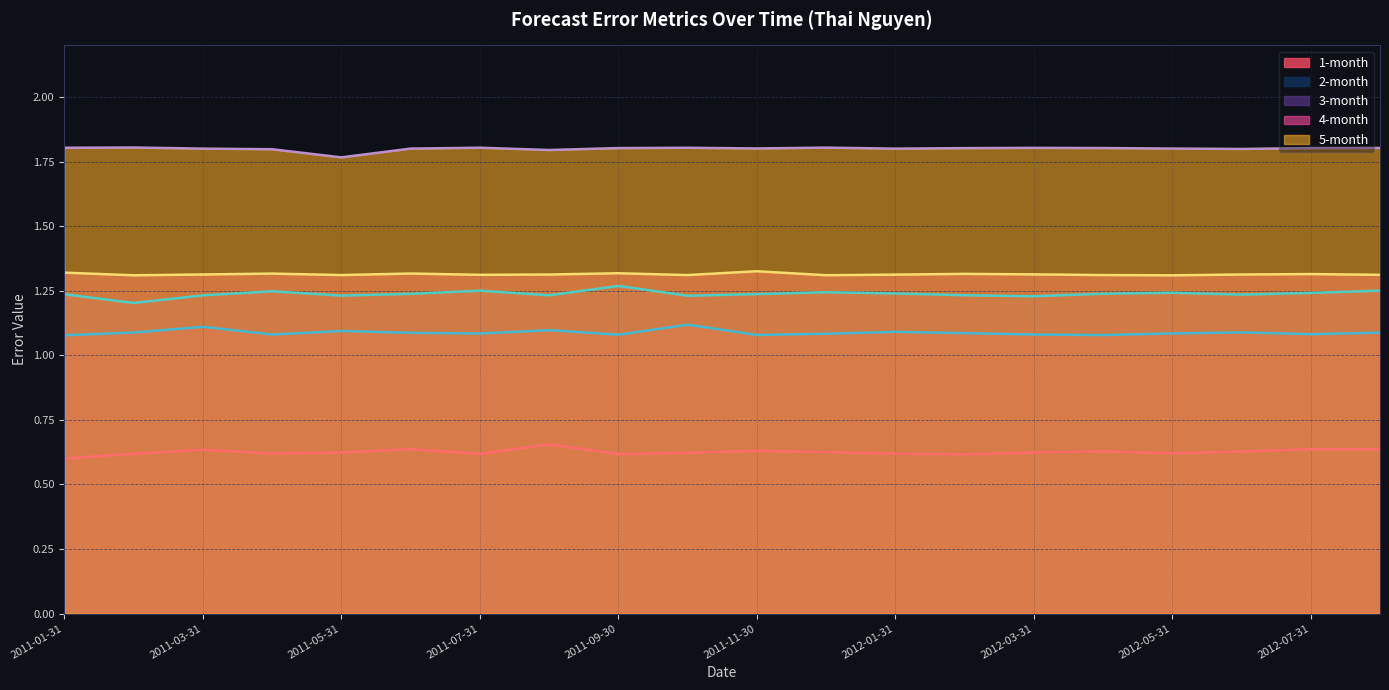

True or false: 1-month and 4-month cross at least once.

False